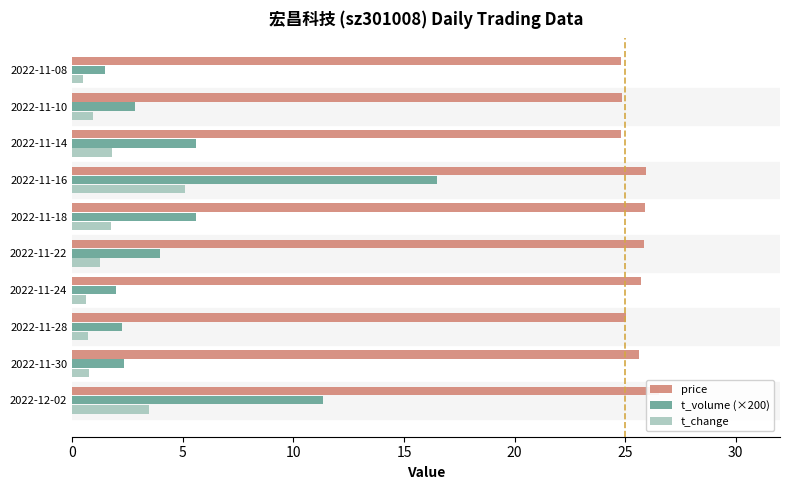

What is the value of the t_change bar at the 6th from the left?

1.7